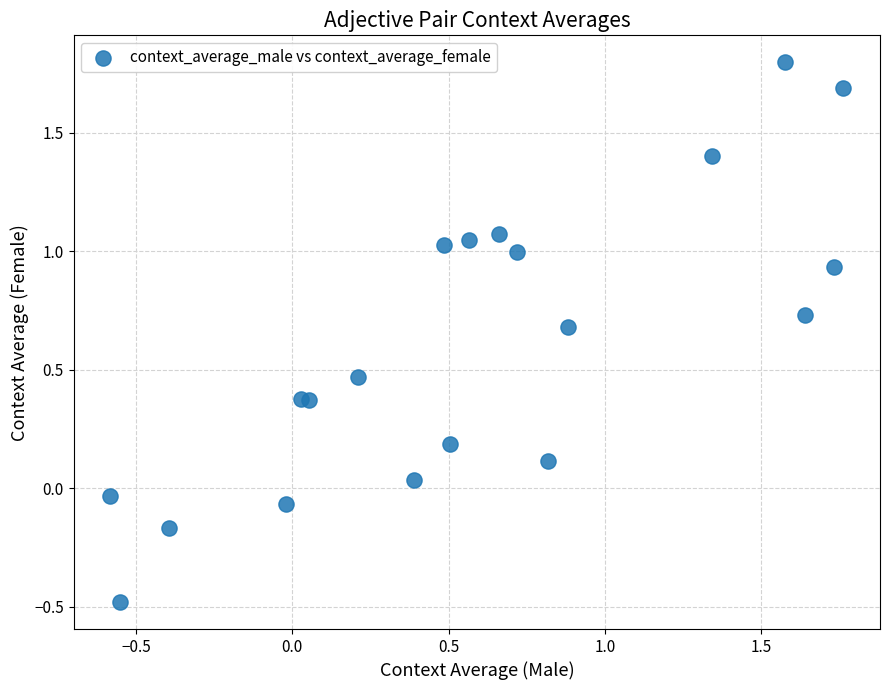

What is the range of X values (max minus min)?

2.3